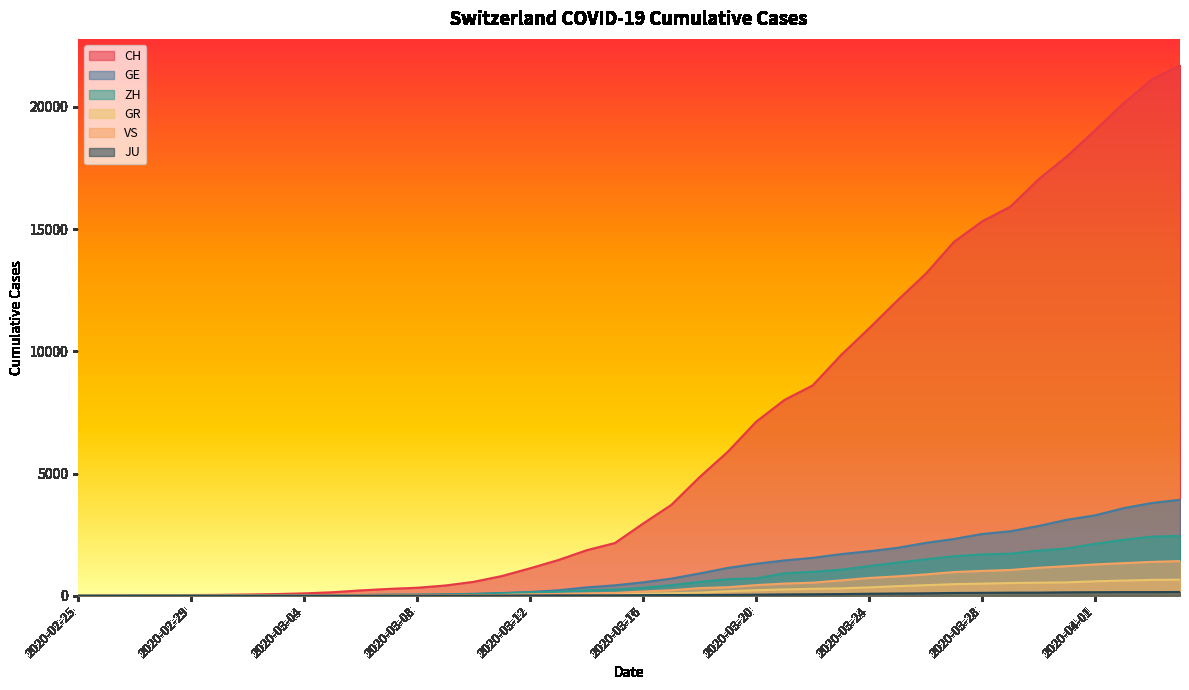

At how many categories does at least one series exceed 12824?

10